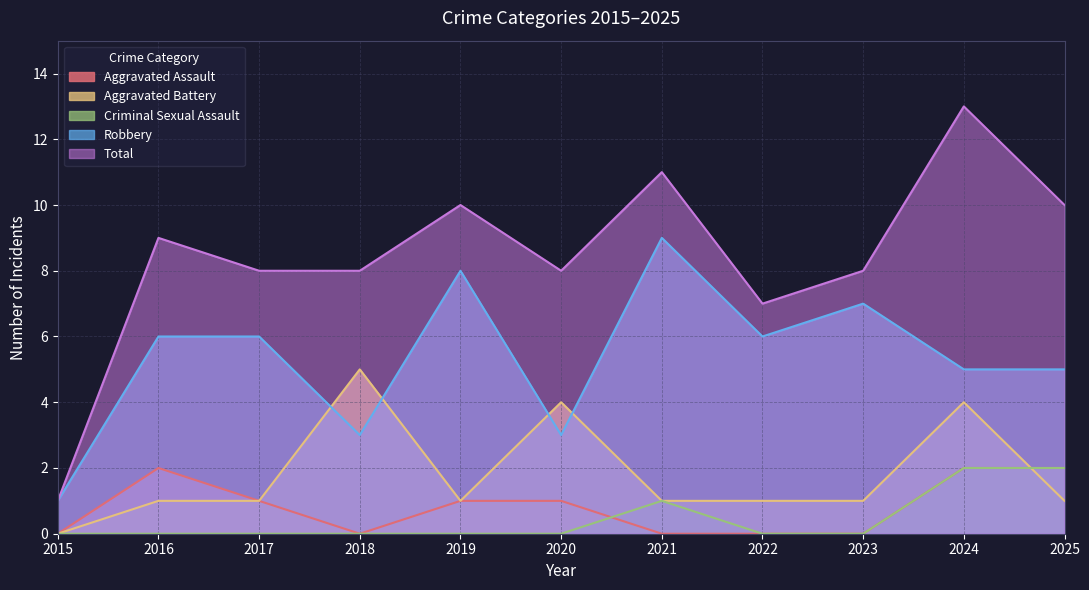

Which series changed the most between 2015 and 2020?

Total